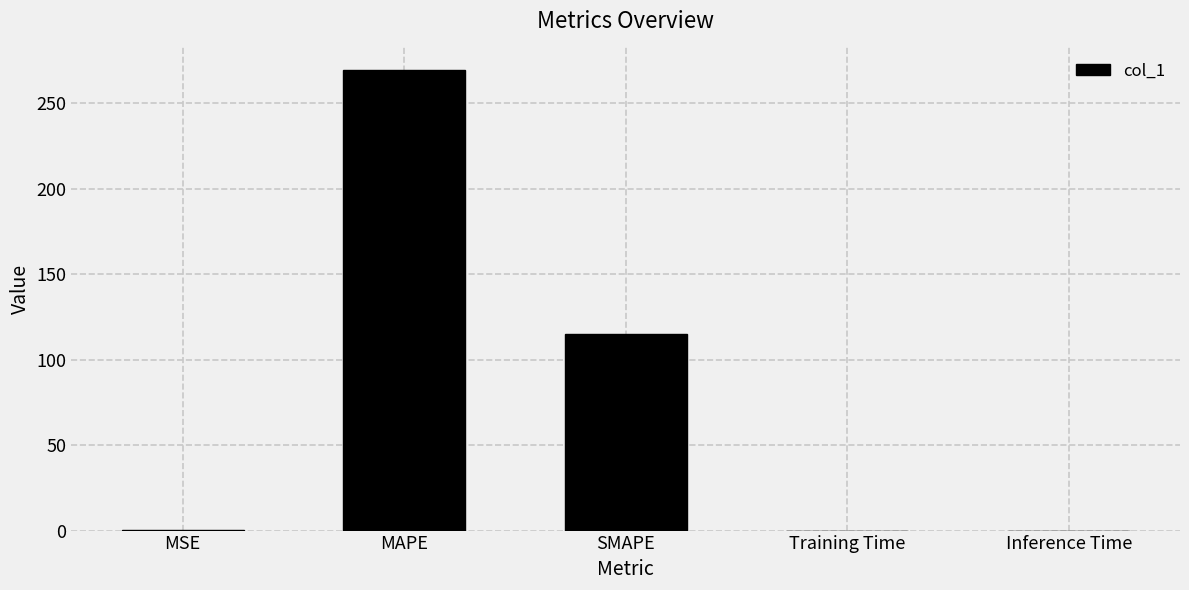

What is the change in value from MAPE to SMAPE?

-154.5